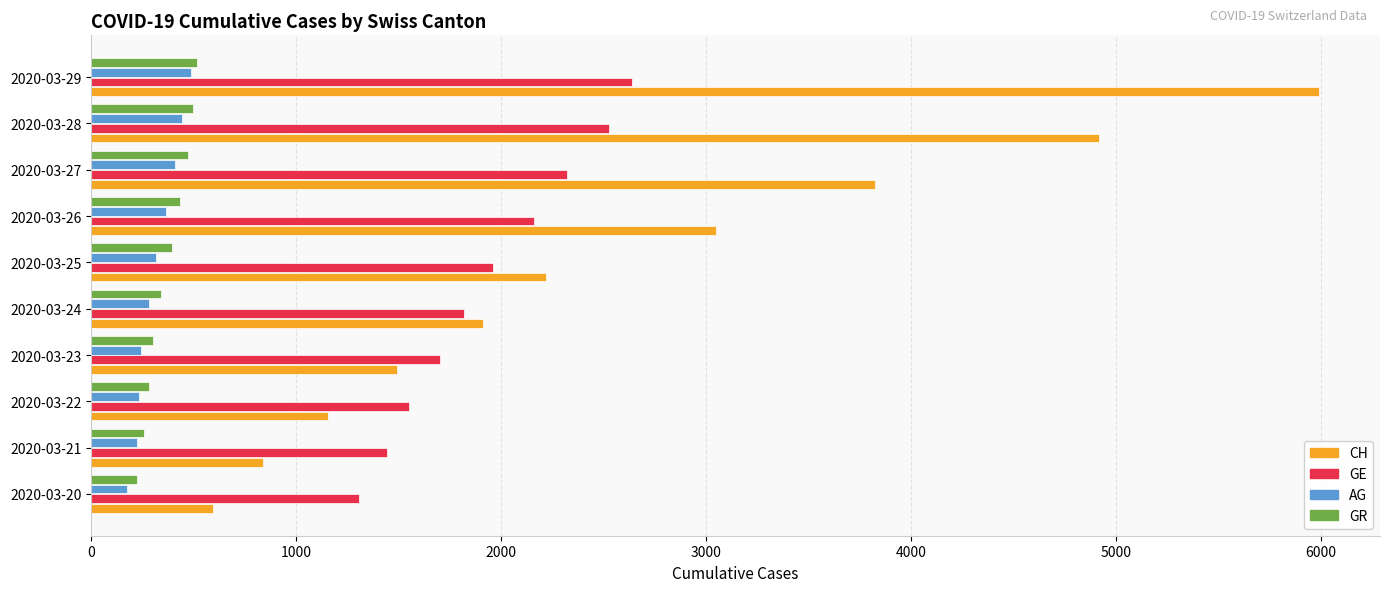

Which series has the largest total across all categories?

CH